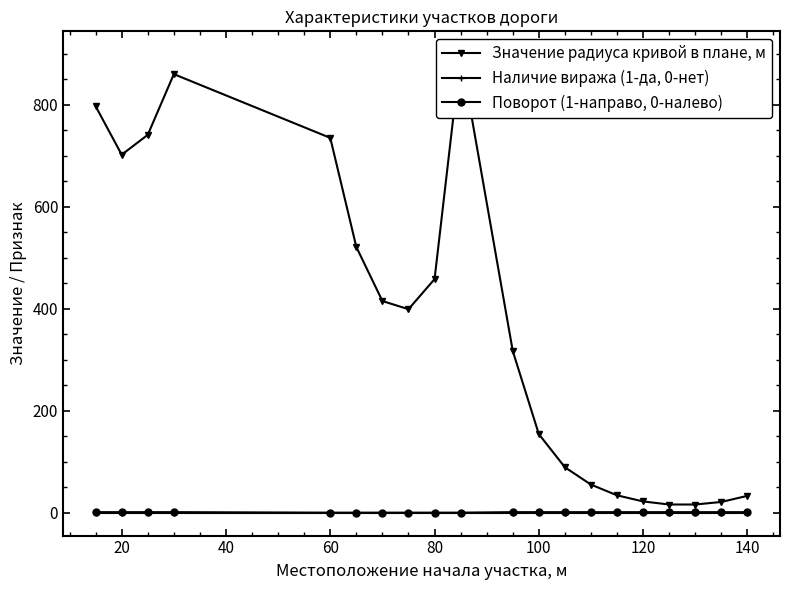

Rank the series by their maximum value, from lowest to highest.

Наличие виража (1-да, 0-нет), Поворот (1-направо, 0-налево), Значение радиуса кривой в плане, м